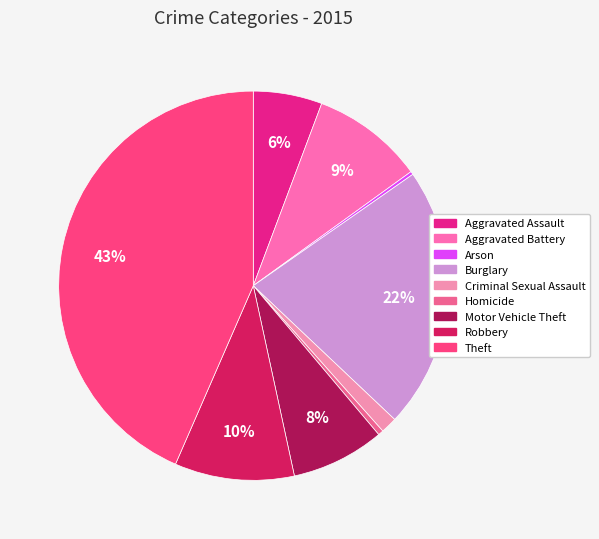

Does Theft account for over 50% of the chart?

No